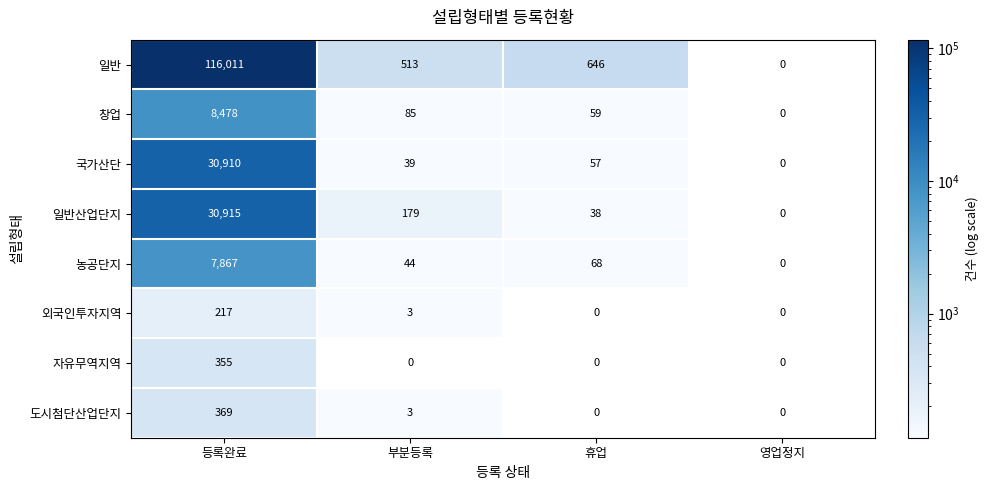

What is the sum of the 농공단지 values at 등록완료 and 영업정지?

7867